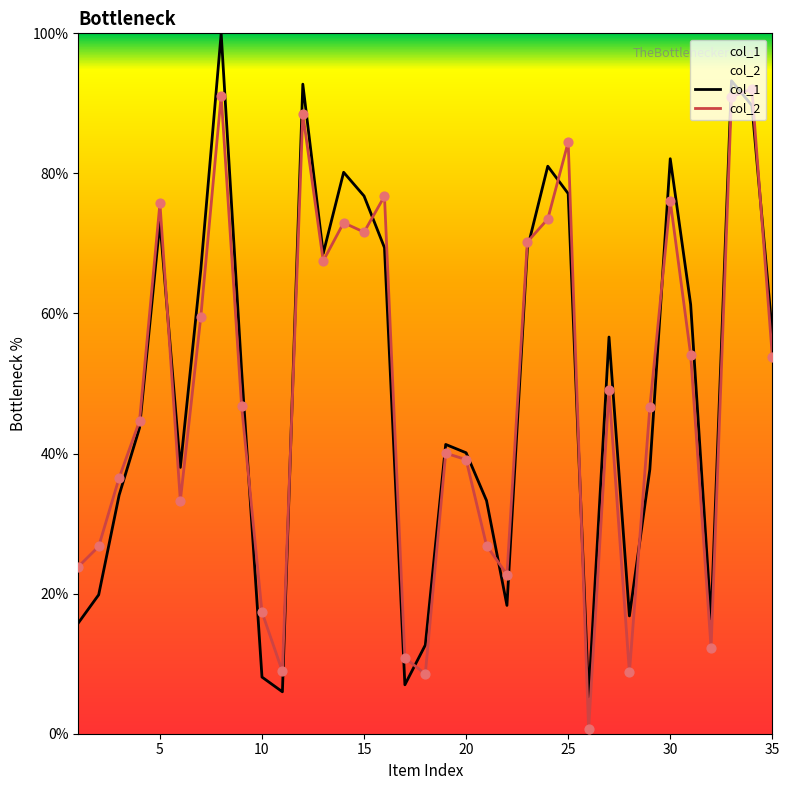

What are all the series names shown in the legend?

col_1, col_2